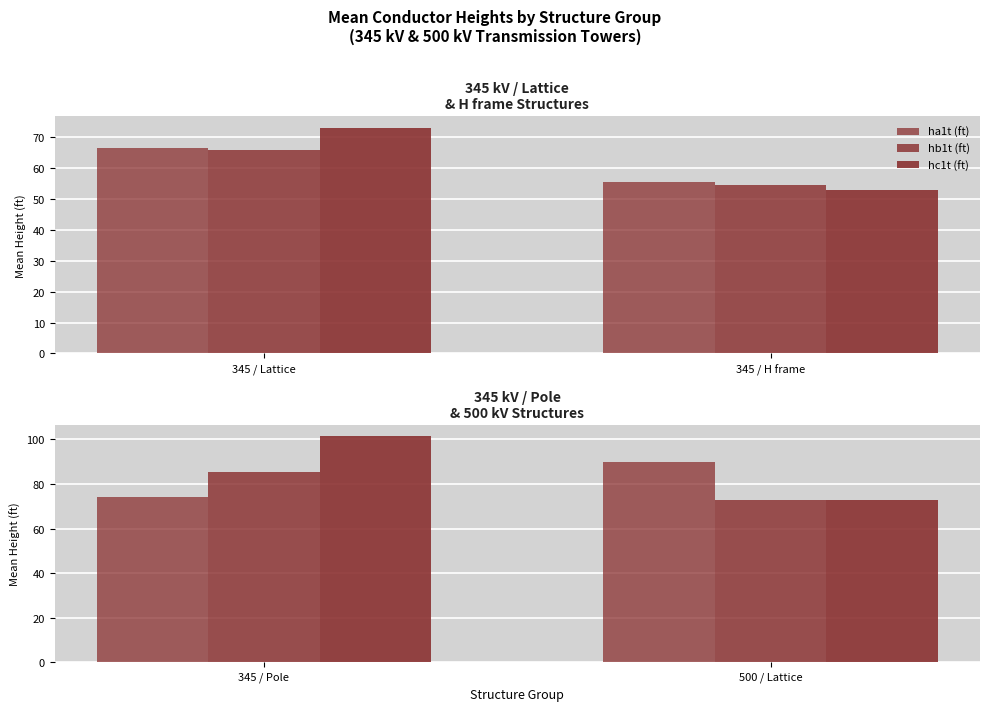

What is the label of the 1st bar from the right?

500 / Lattice